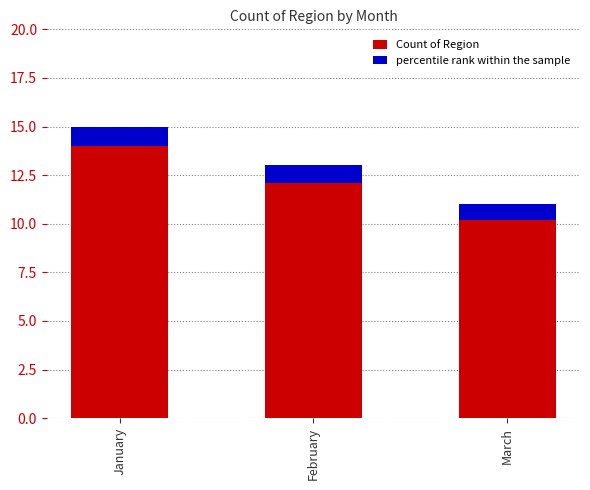

The Count of Region series shows 8.9 at February. True or false?

False